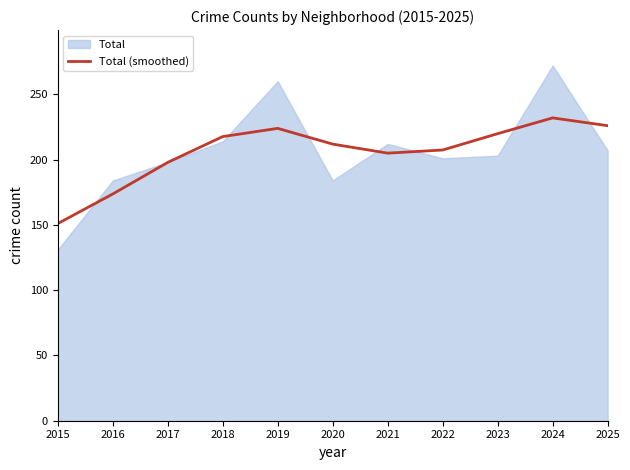

What is the minimum value shown in the chart?

151.0